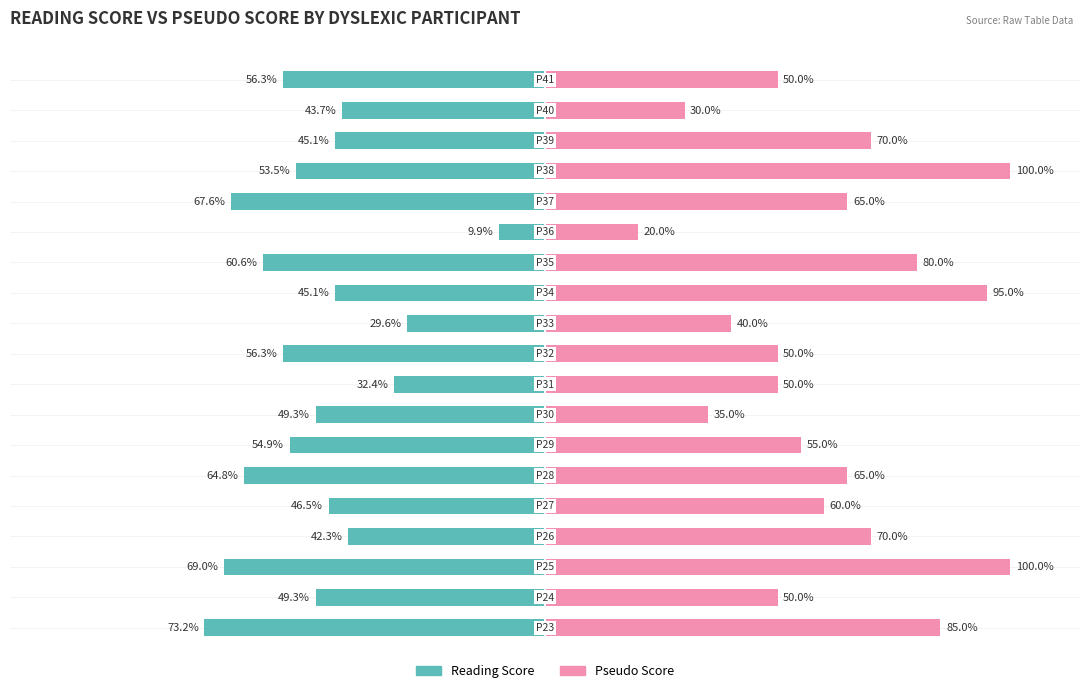

Reading left to right, what are all the values shown in this chart?

Reading Score: 0=-73.2	1=-49.3	2=-69.0	3=-42.3	4=-46.5	5=-64.8	6=-54.9	7=-49.3	8=-32.4	9=-56.3	10=-29.6	11=-45.1	12=-60.6	13=-9.9	14=-67.6	15=-53.5	16=-45.1	17=-43.7	18=-56.3
Pseudo Score: 0=85.0	1=50.0	2=100.0	3=70.0	4=60.0	5=65.0	6=55.0	7=35.0	8=50.0	9=50.0	10=40.0	11=95.0	12=80.0	13=20.0	14=65.0	15=100.0	16=70.0	17=30.0	18=50.0